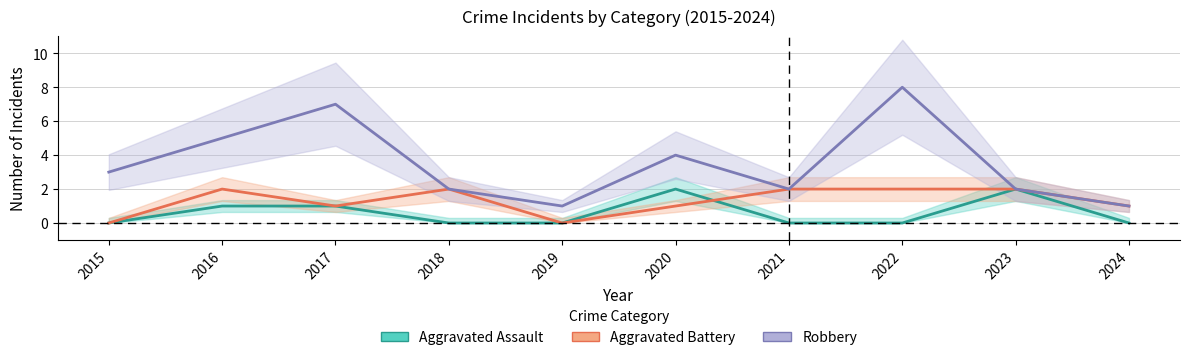

True or false: Aggravated Assault and Robbery intersect in this chart.

False